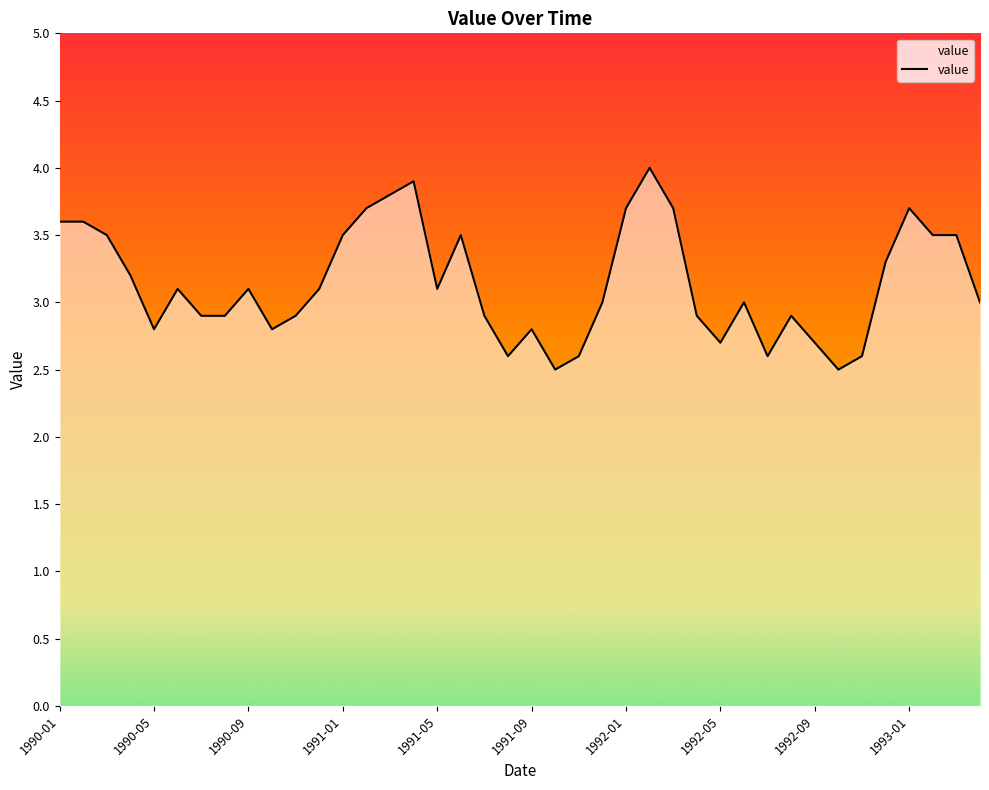

What is the average value?

3.1